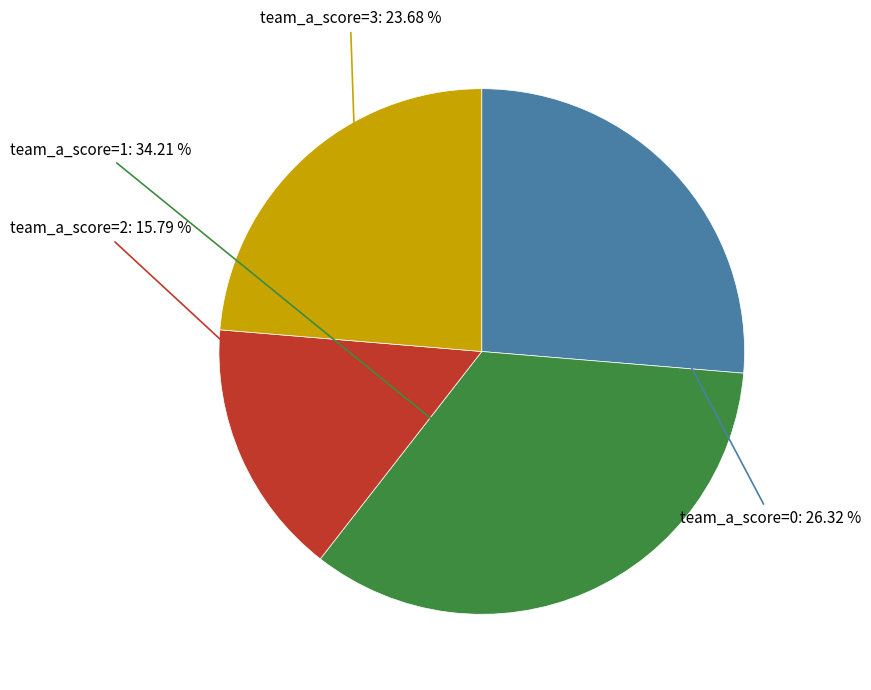

Is there a majority slice in this chart?

No